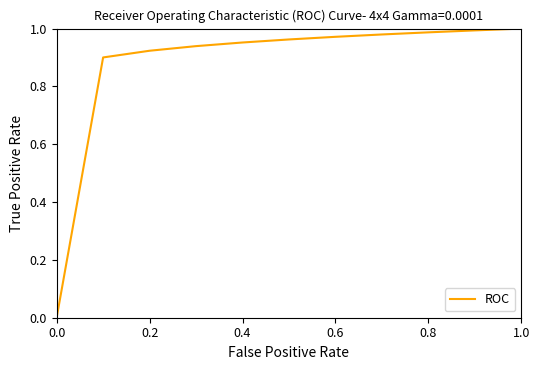

True or false: the data has more than 0 interior local peaks.

False